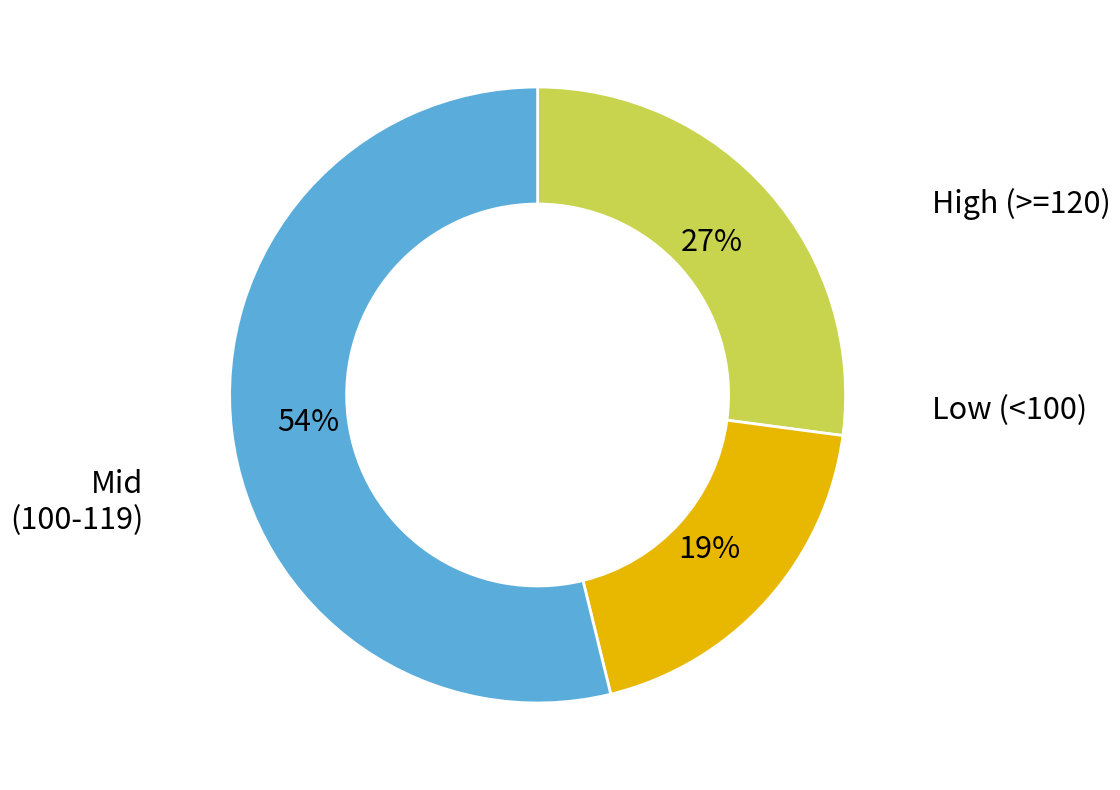

To the nearest percent, what is the average slice percentage?

33%